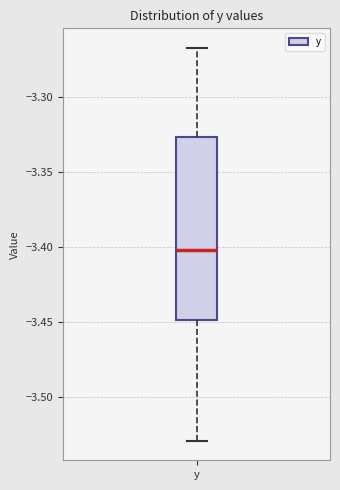

Where does the upper whisker of the box for y end on the y-axis? The values are not printed on the chart, so give them approximately, as read against the axis.

-3.265